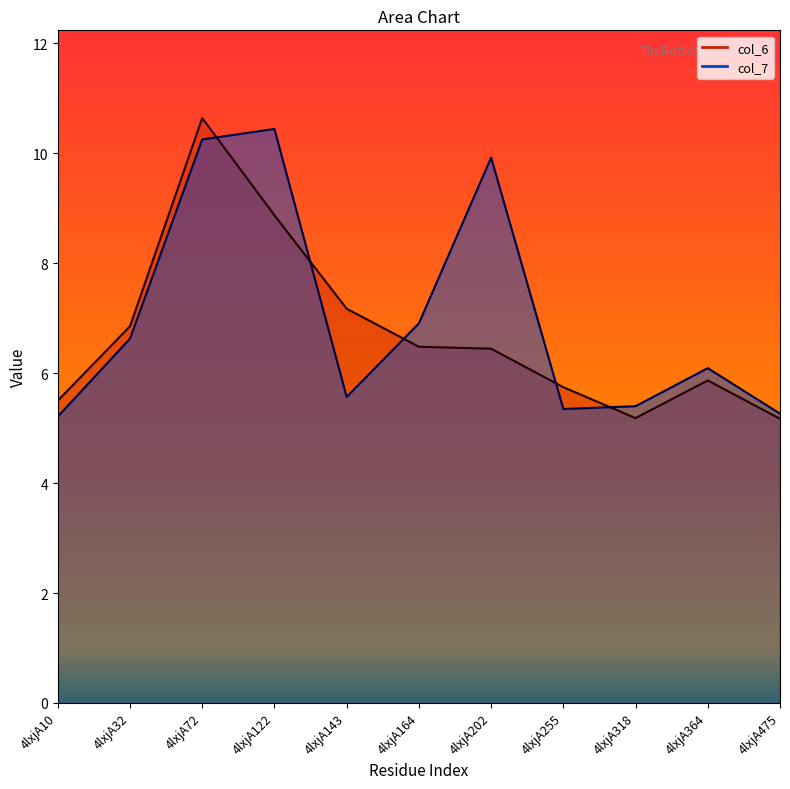

Between 4lxjA255 and 4lxjA364, which series saw the biggest shift?

col_7